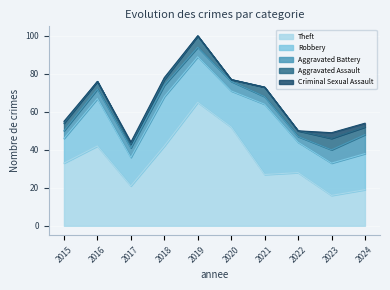

At which category is the sum across all series the highest?

2019